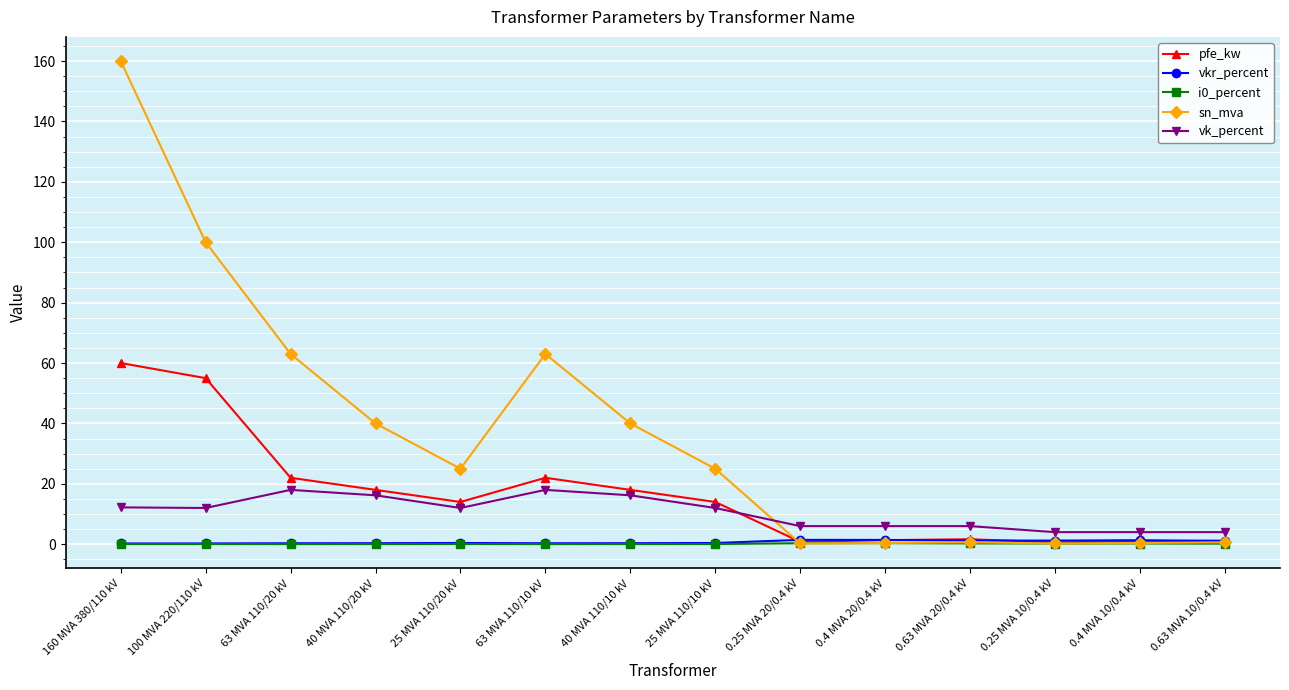

The value of pfe_kw at 63 MVA 110/10 kV is 22.0. True or false?

True